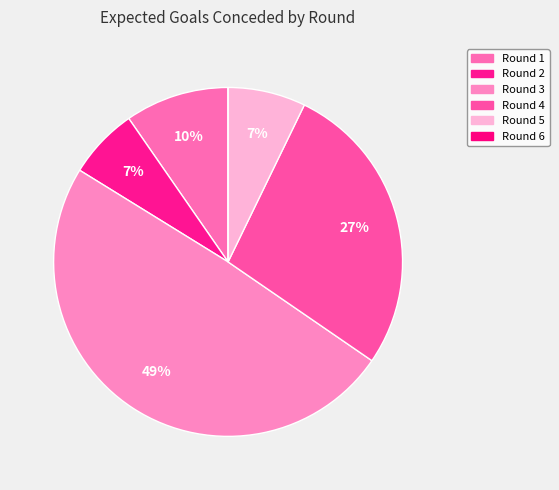

Is there any slice that represents more than half of the pie?

No